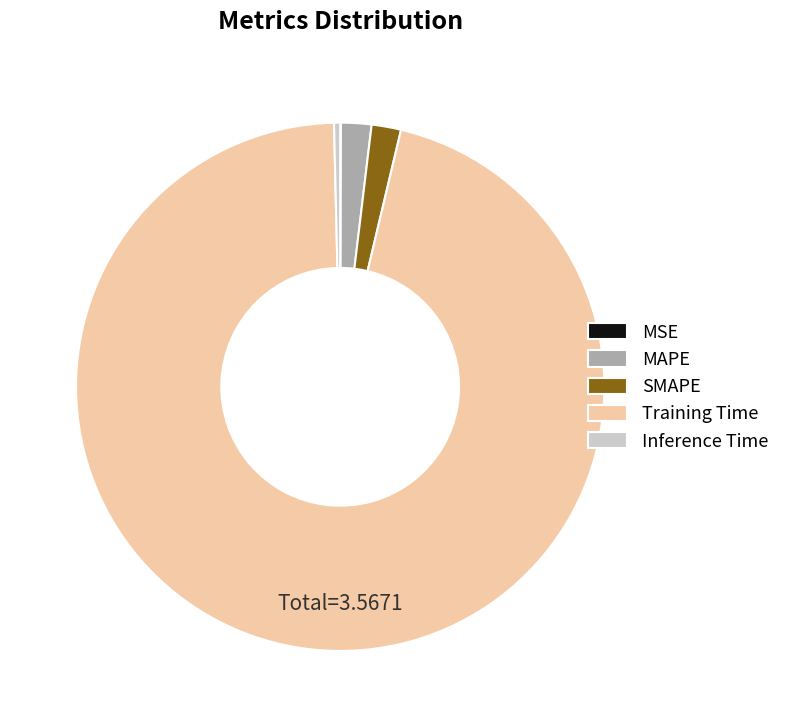

True or false: Training Time accounts for 84% of the total.

False